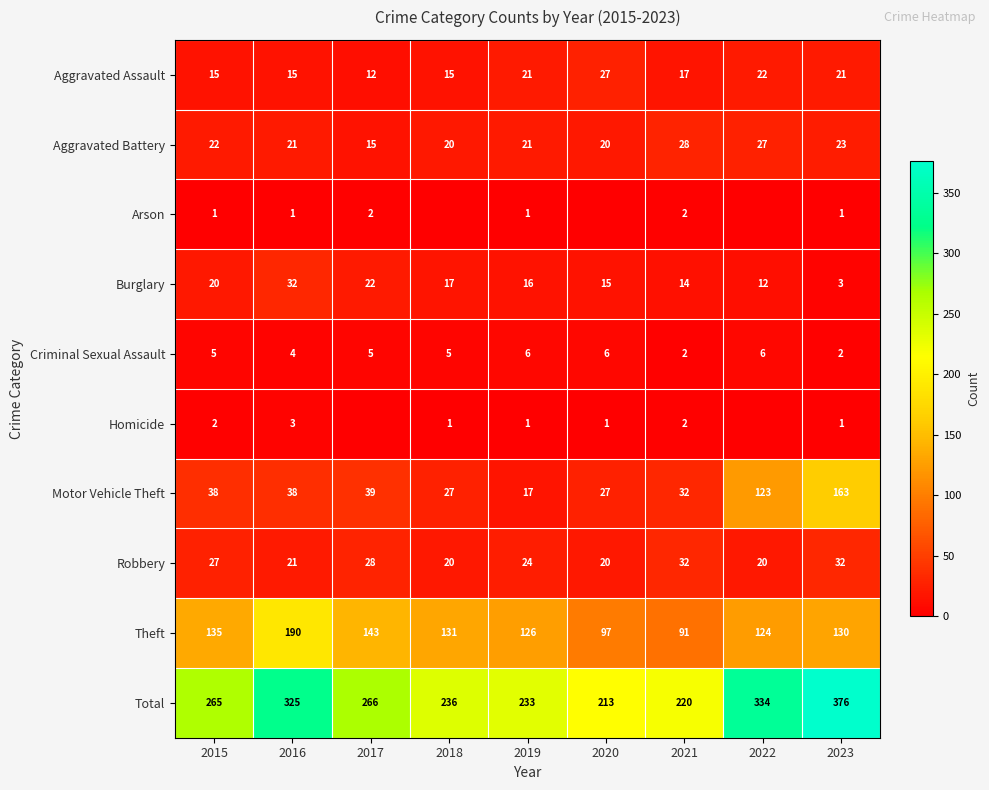

What is the difference between the maximum and minimum values in the Motor Vehicle Theft series?

146